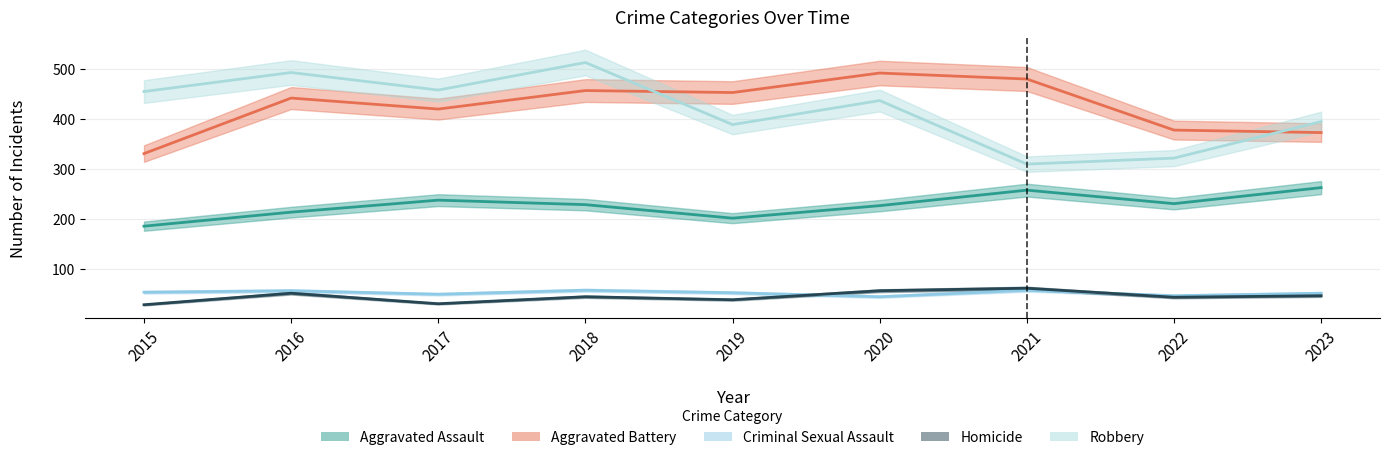

What is the value of the Aggravated Assault point at the 8th from the left?

230